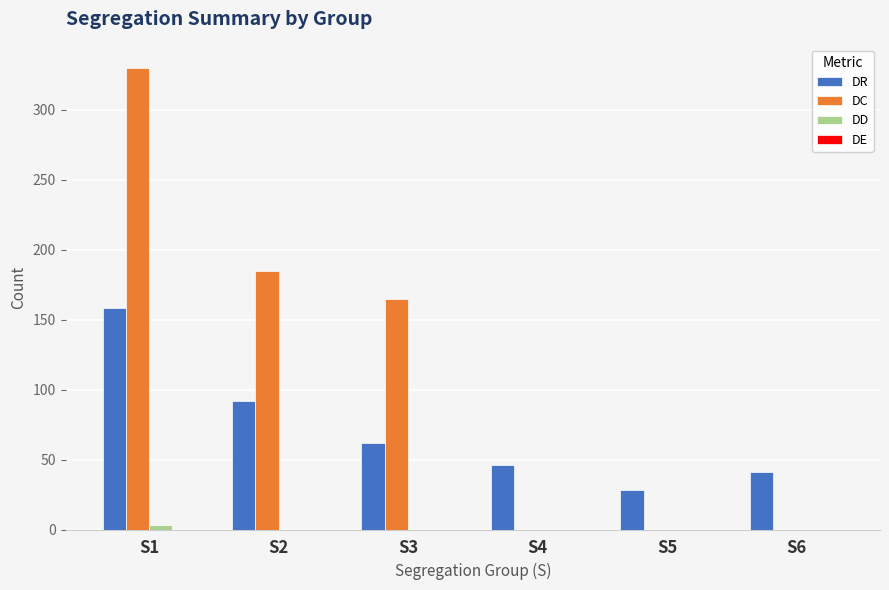

What is the sum of all DC values?

680